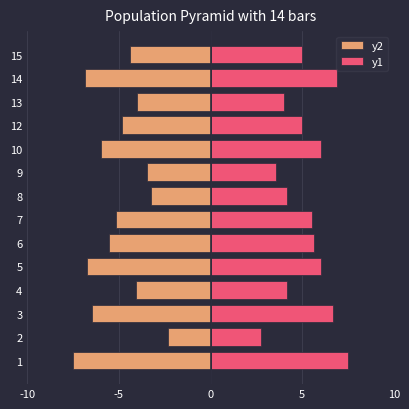

What is the maximum value shown in the chart?

7.5